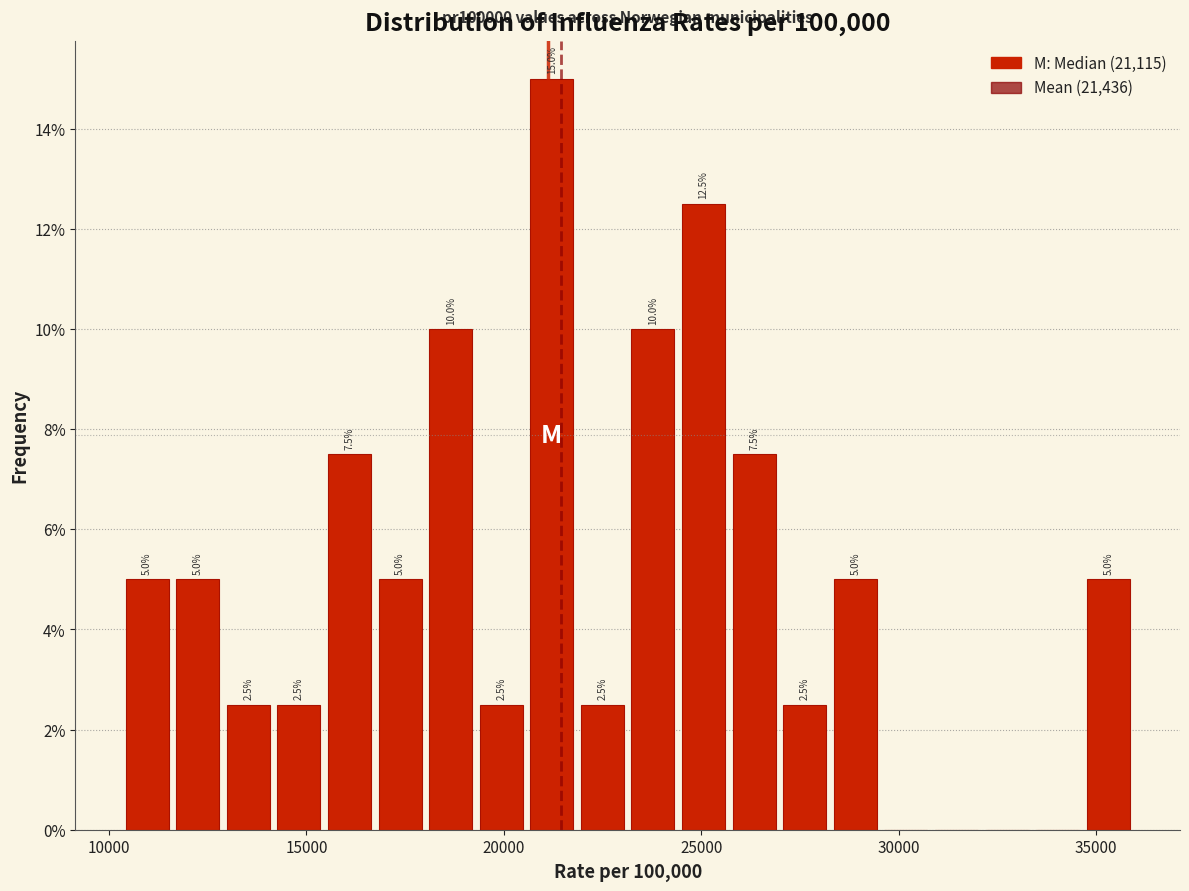

Read against the x-axis, roughly where is the centre of the tallest bar?

21000